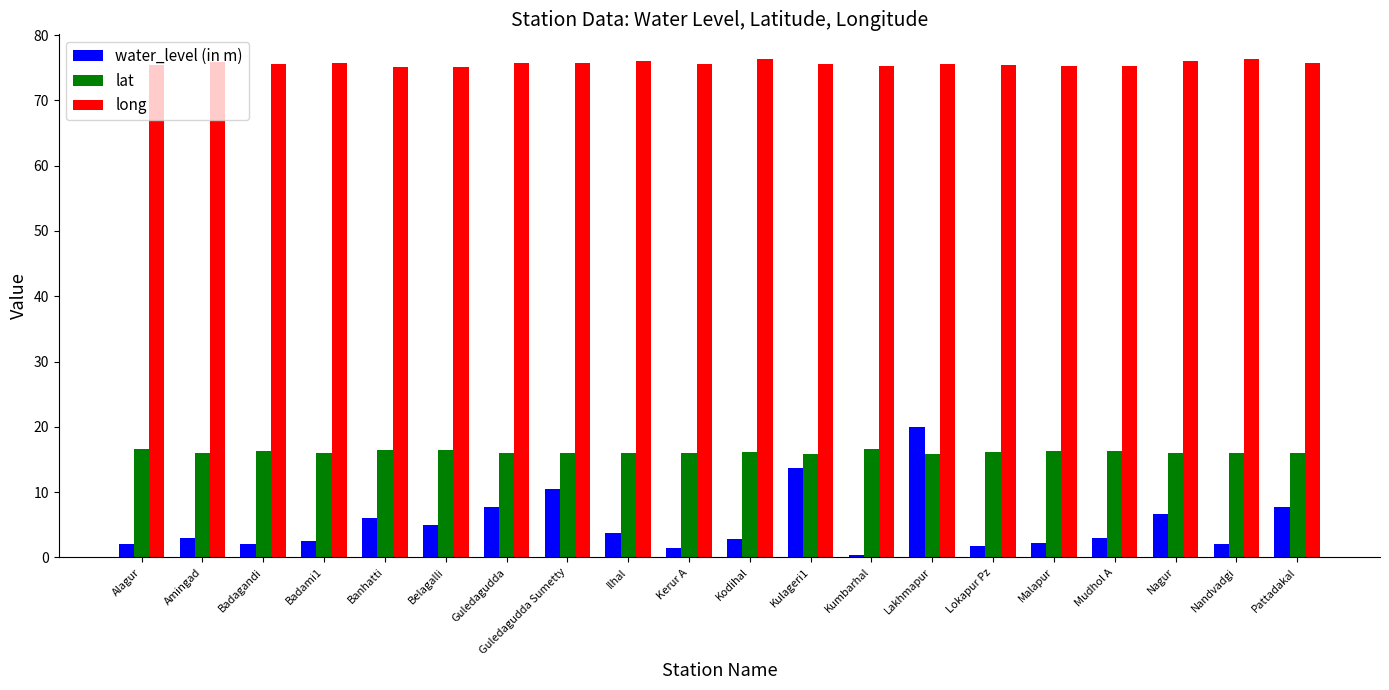

What are all the series names shown in the legend?

water_level (in m), lat, long